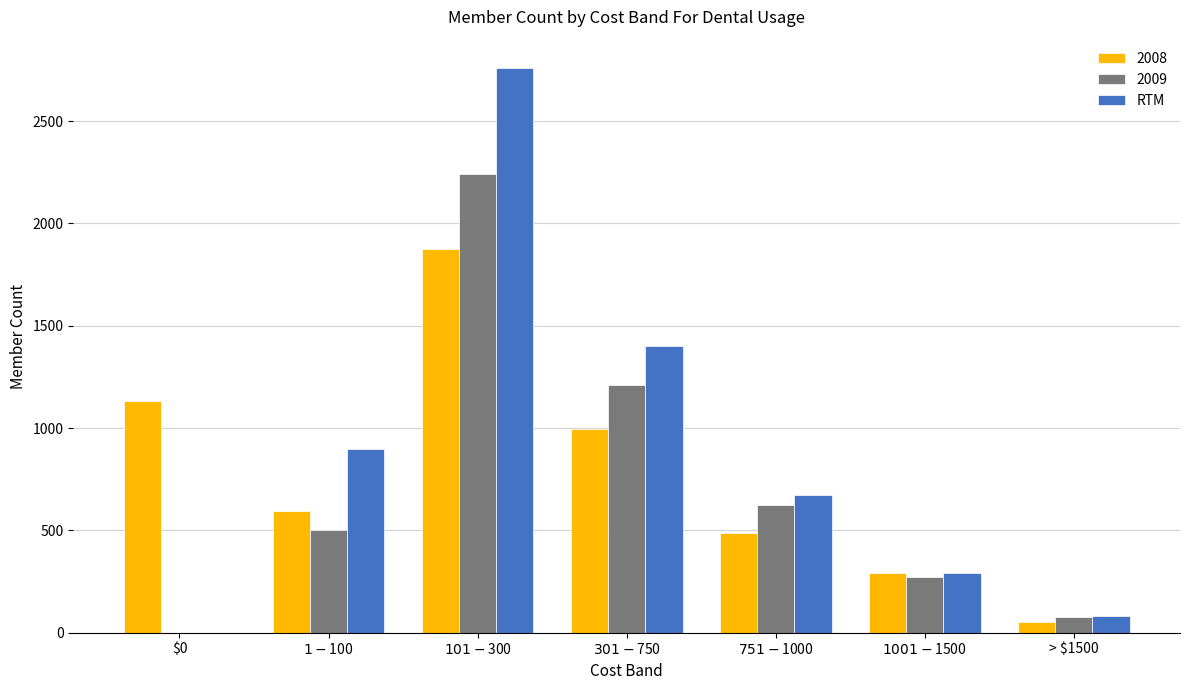

What is the sum of all RTM values?

6102